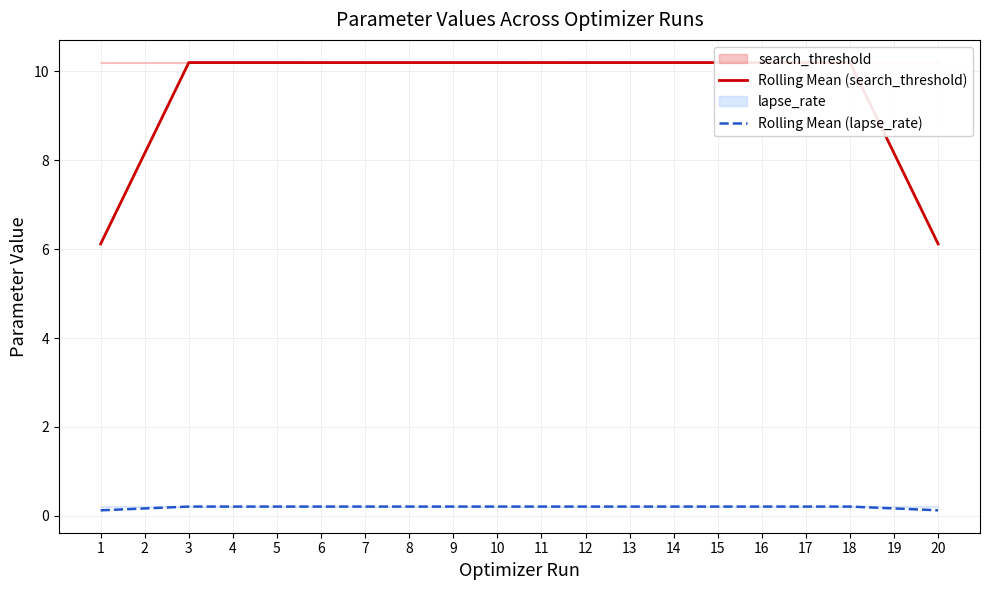

Which series has the widest spread of values?

Rolling Mean (search_threshold)